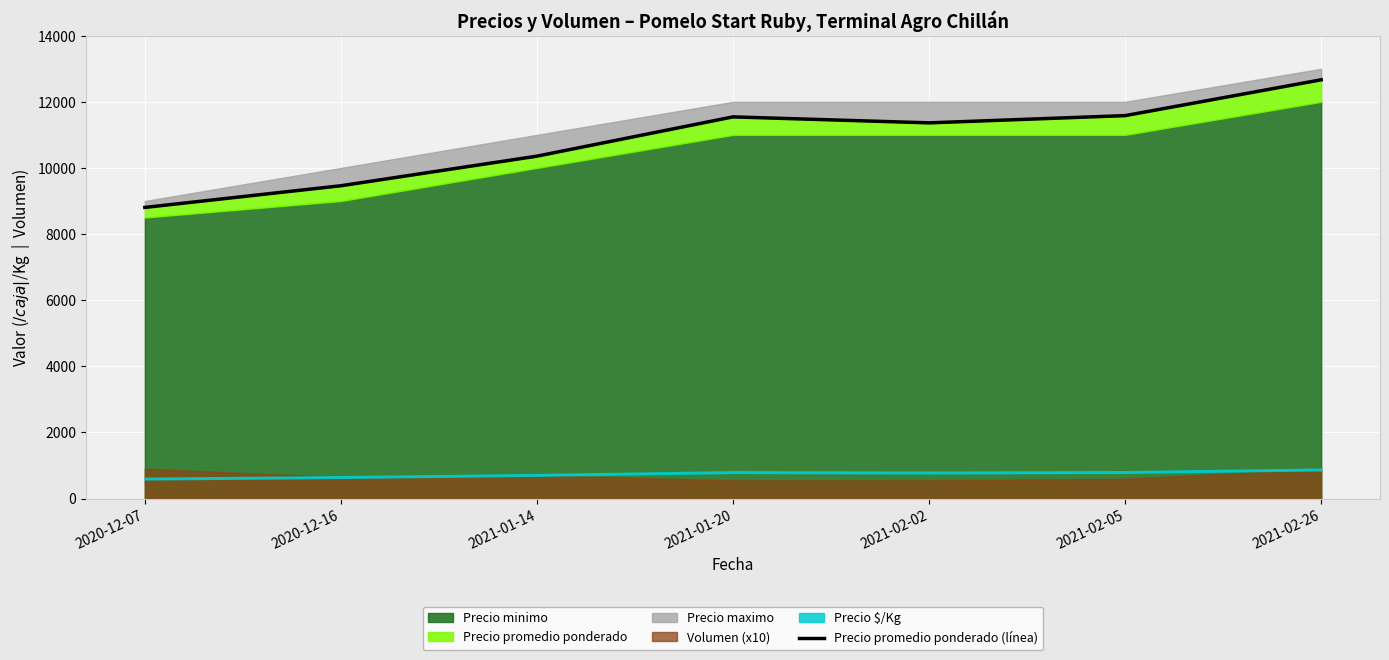

What is the label of the 2nd point from the left?

2020-12-16